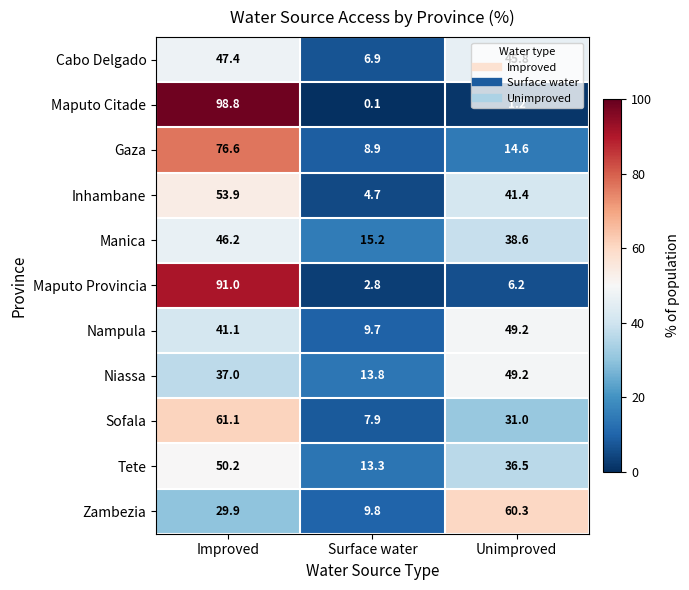

What is the spread (max minus min) of values at Improved?

68.9